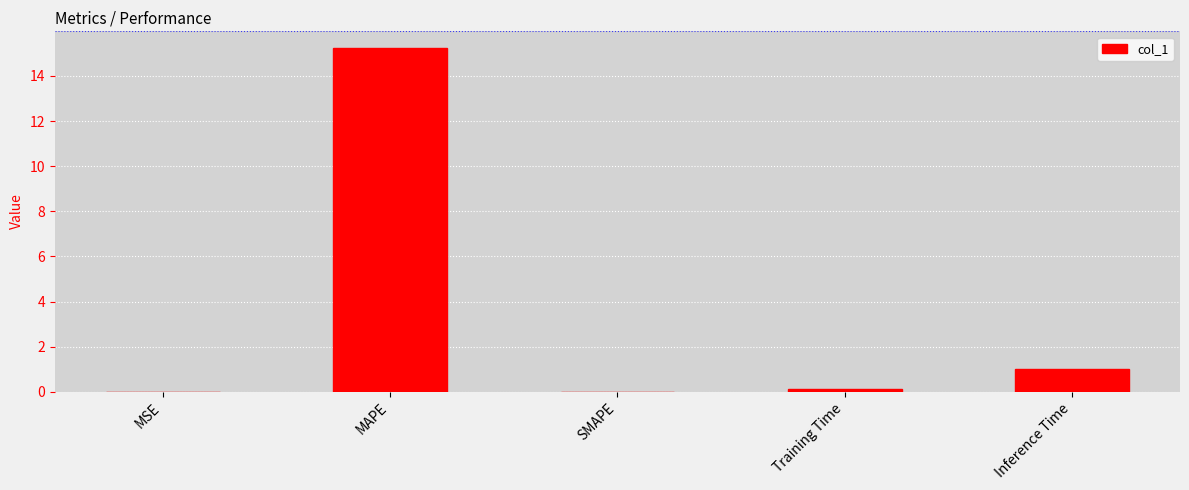

What is the change in value from MAPE to SMAPE?

-15.2